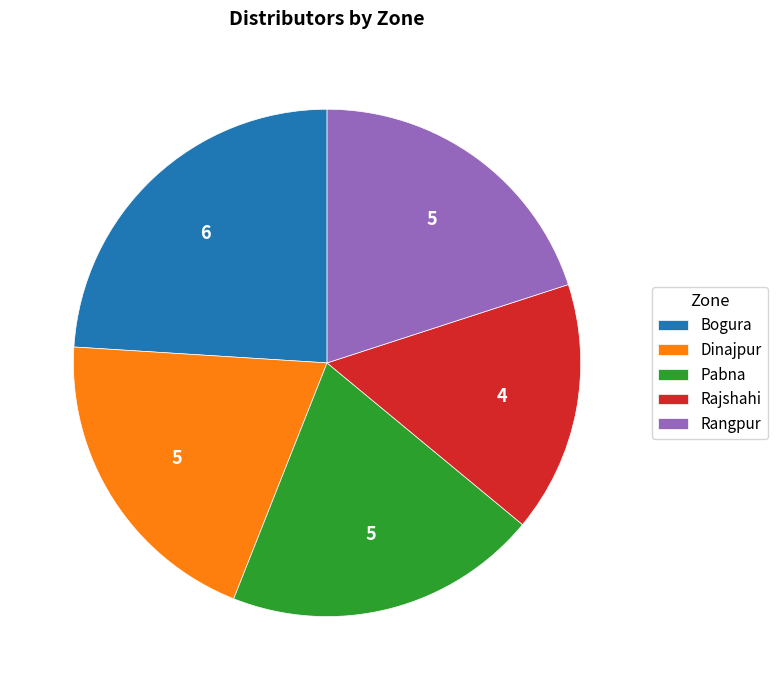

What is the smallest slice in the pie chart?

Rajshahi